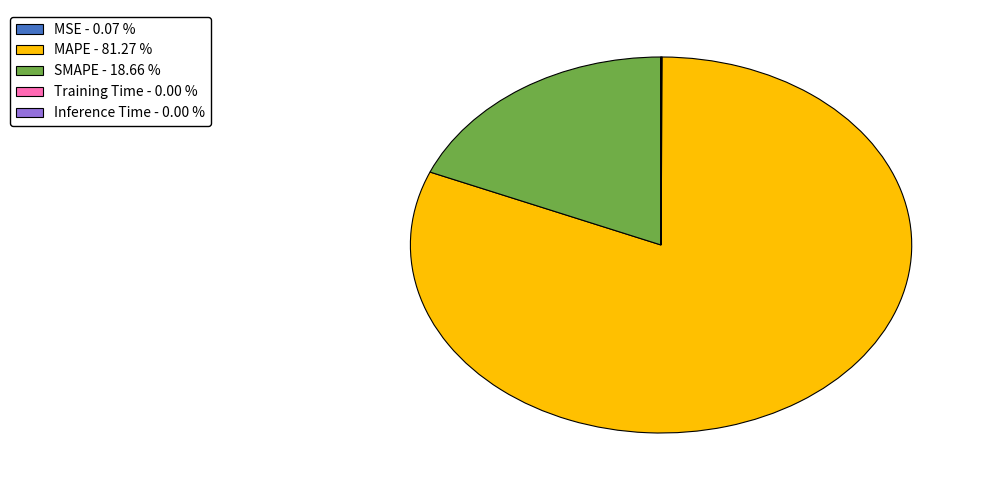

Which category accounts for the majority?

MAPE